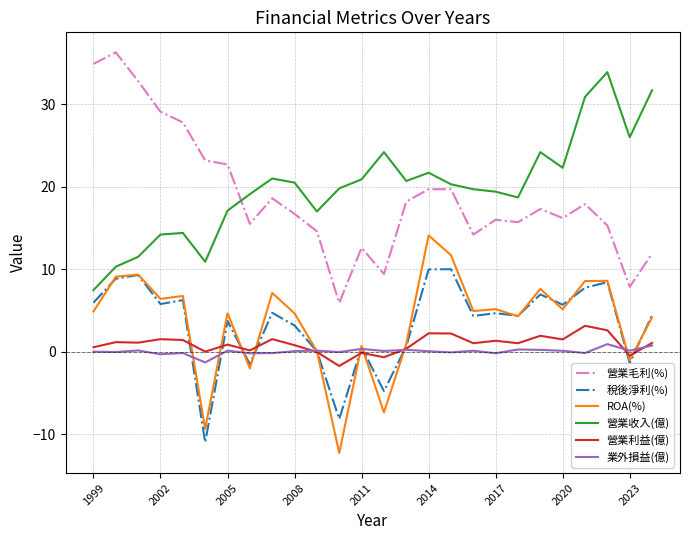

List the series in order of their peak value, lowest first.

業外損益(億), 營業利益(億), 稅後淨利(%), ROA(%), 營業收入(億), 營業毛利(%)